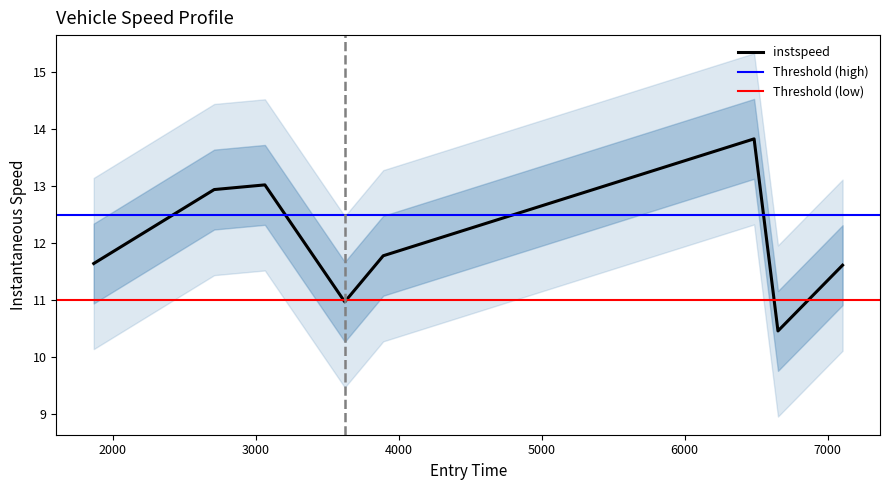

Rank the categories by value from highest to lowest.

6486.023185293183, 3063.5332286700873, 2708.9071737727754, 3891.4215200289705, 1866.0, 7105.0, 3622.4687116826512, 6653.102229692516